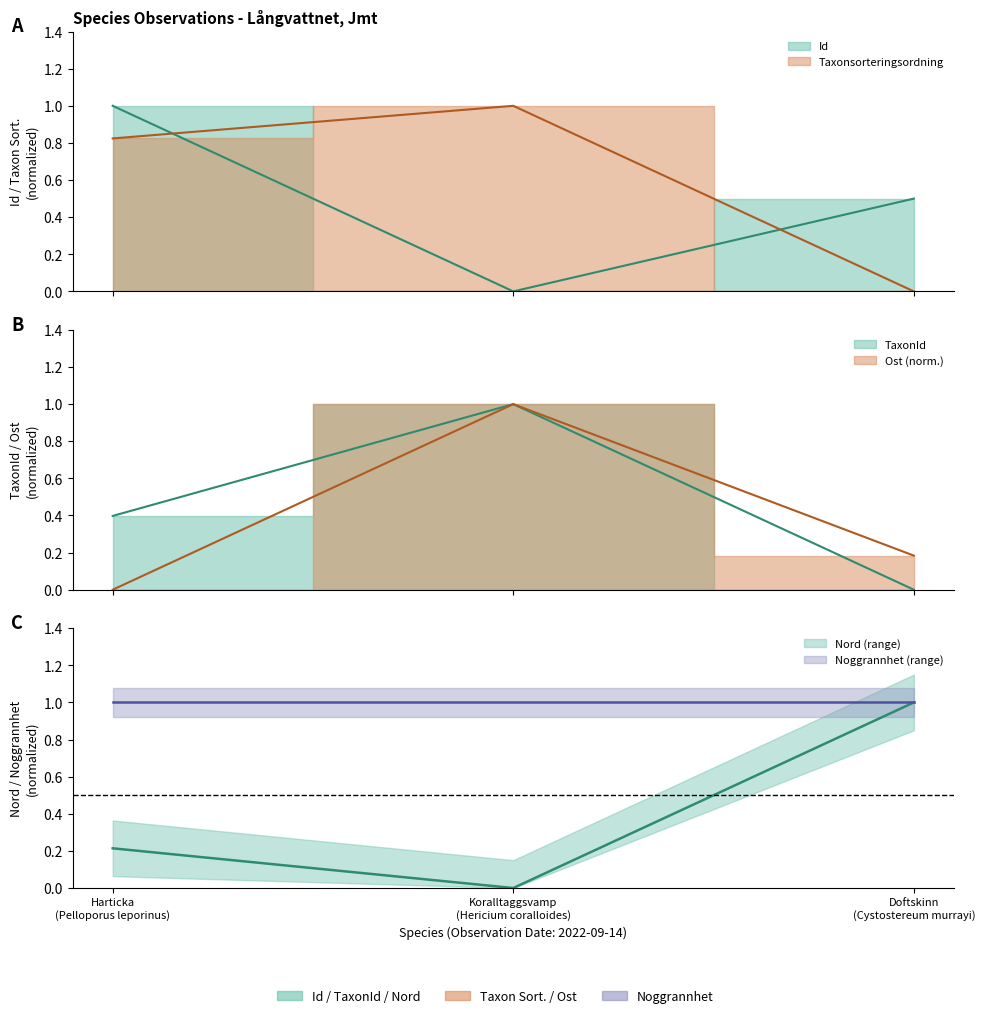

What is the difference between the Id values at Harticka (Pelloporus leporinus) and Doftskinn (Cystostereum murrayi)?

0.5